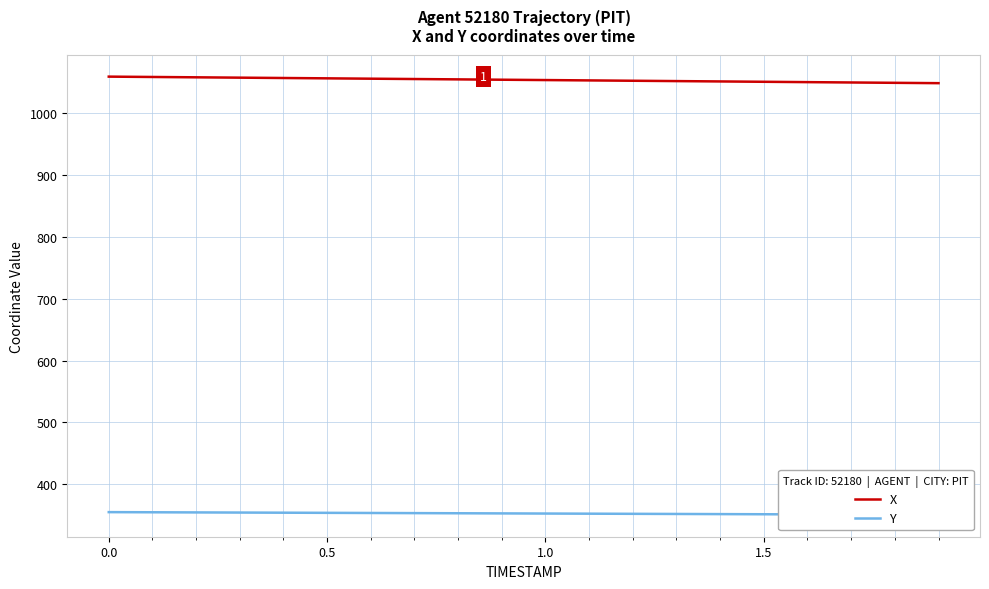

What is the maximum value for X?

1059.4